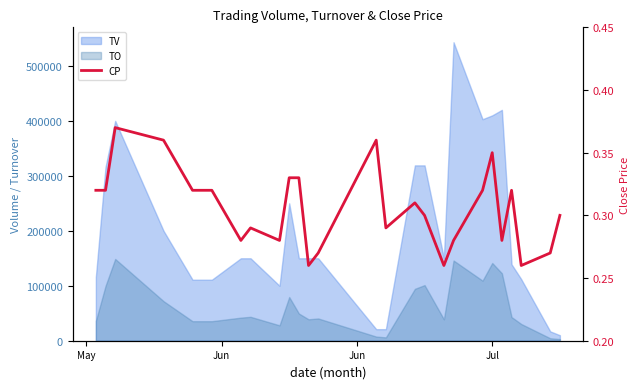

True or false: the data shows 0.2 at 5.

False